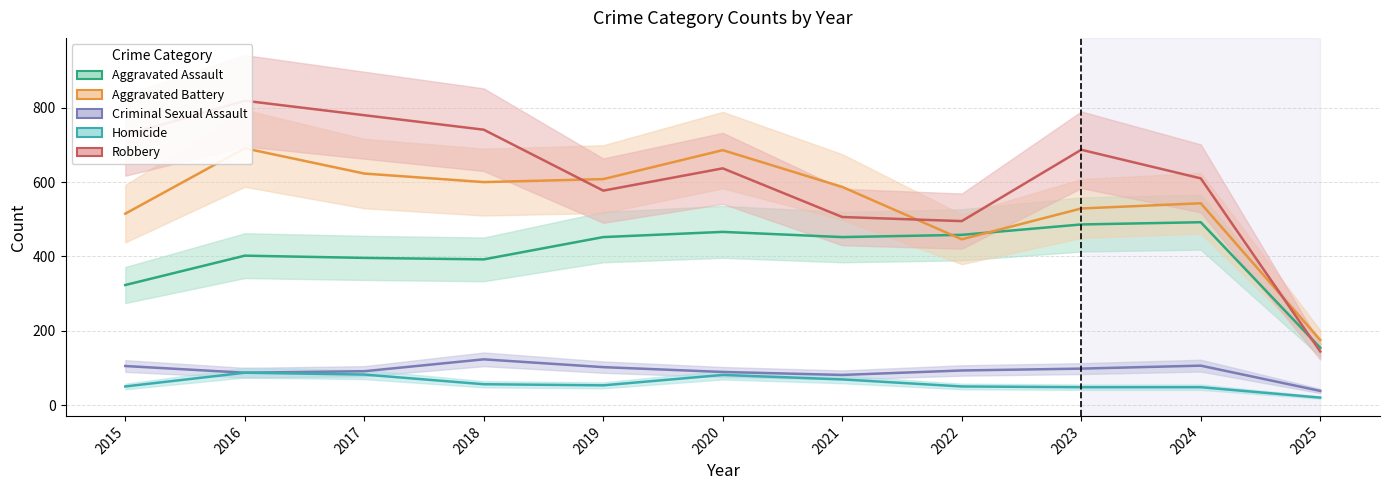

Is the value of Homicide at 2020 greater than the value of Aggravated Battery at 2025?

No